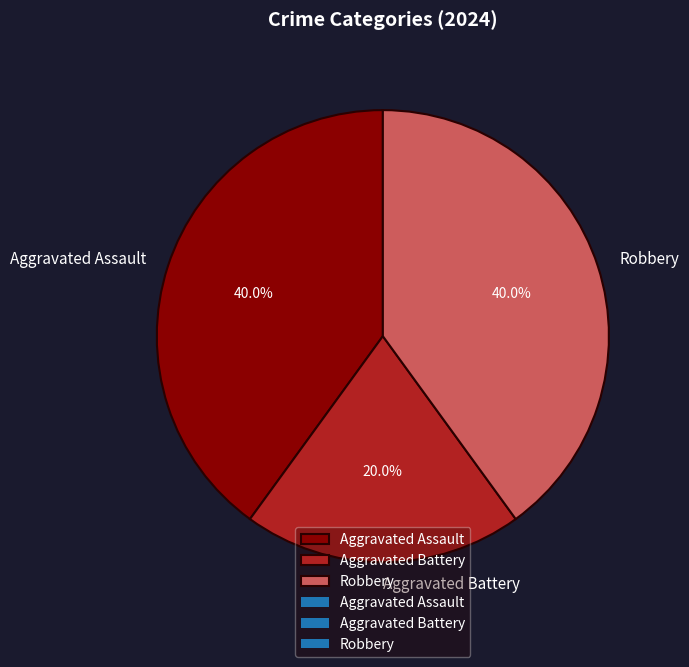

Is there a majority slice in this chart?

No